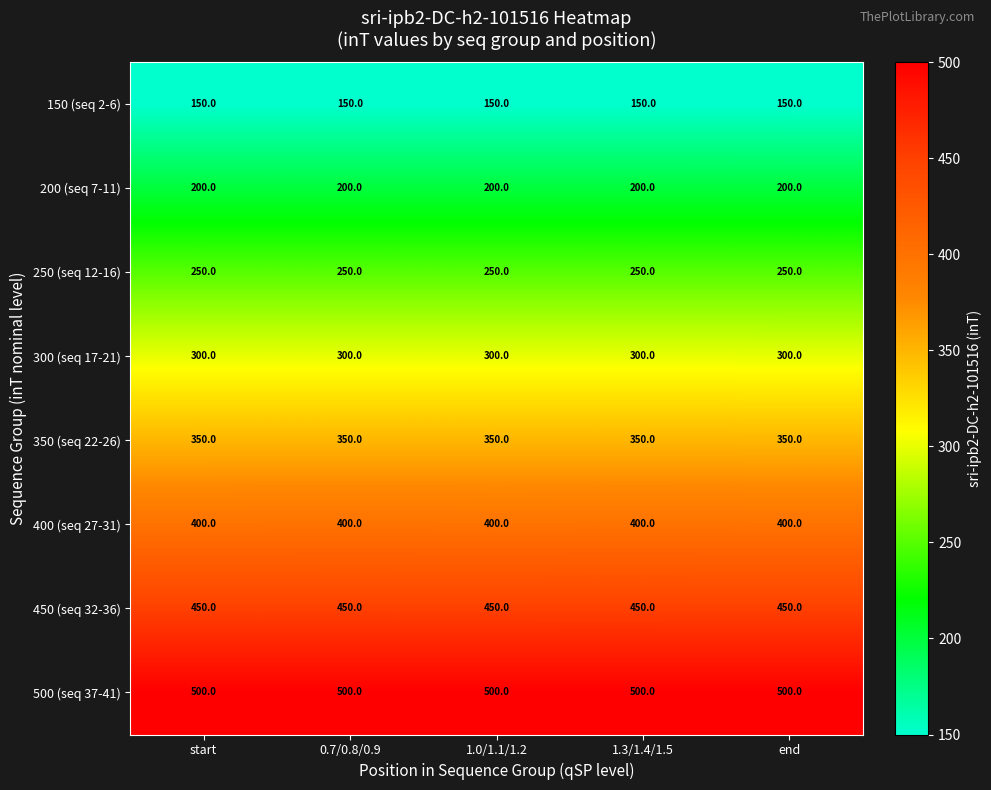

Rank the series by their maximum value, from highest to lowest.

500 (seq 37-41), 450 (seq 32-36), 400 (seq 27-31), 350 (seq 22-26), 300 (seq 17-21), 250 (seq 12-16), 200 (seq 7-11), 150 (seq 2-6)